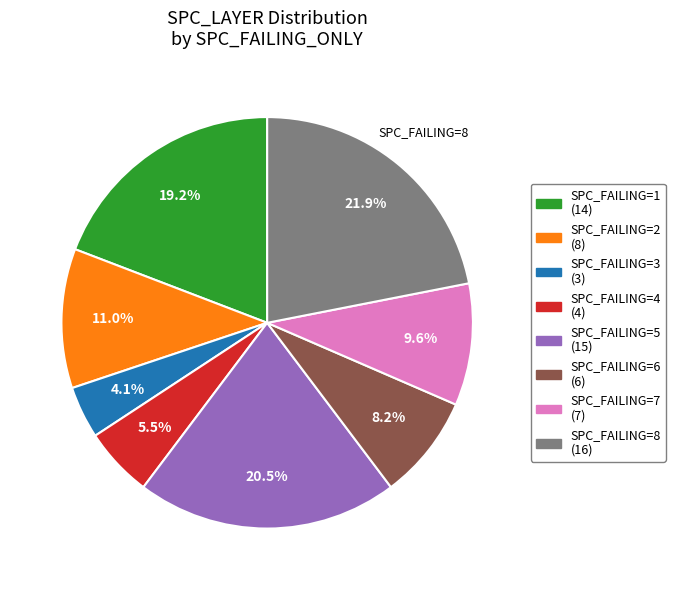

Is there any slice that represents more than half of the pie?

No